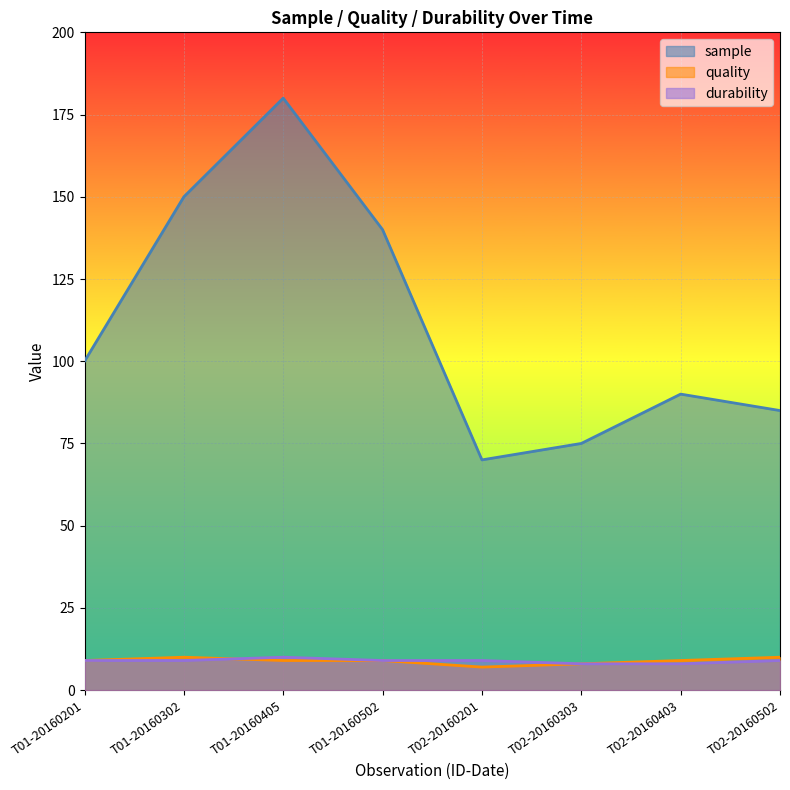

Is the value of quality at T01-20160302 greater than the value of durability at T02-20160403?

Yes